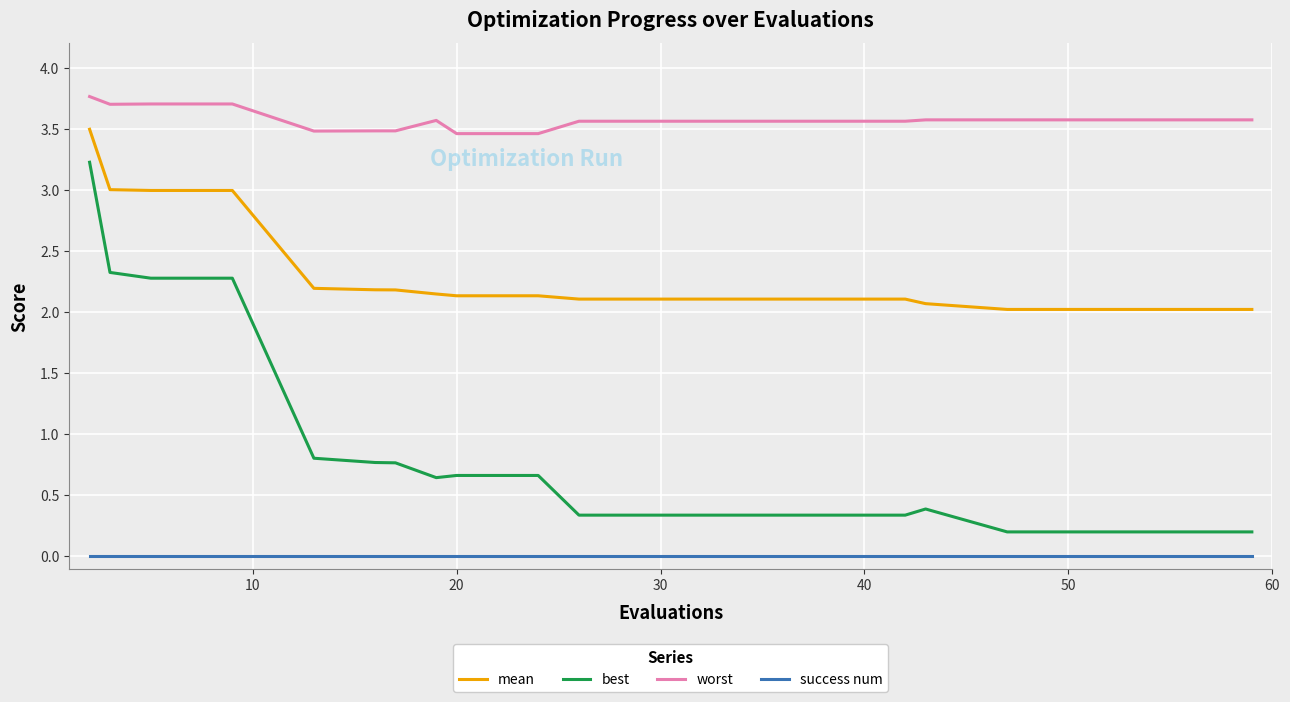

Which series has the widest spread of values?

best